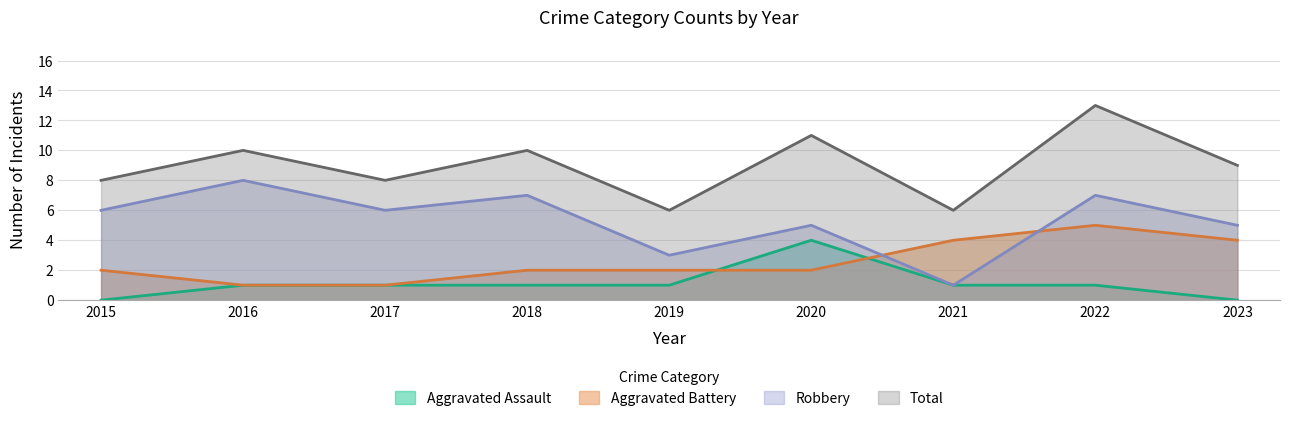

Is it true that Robbery equals 5 at 2020?

True